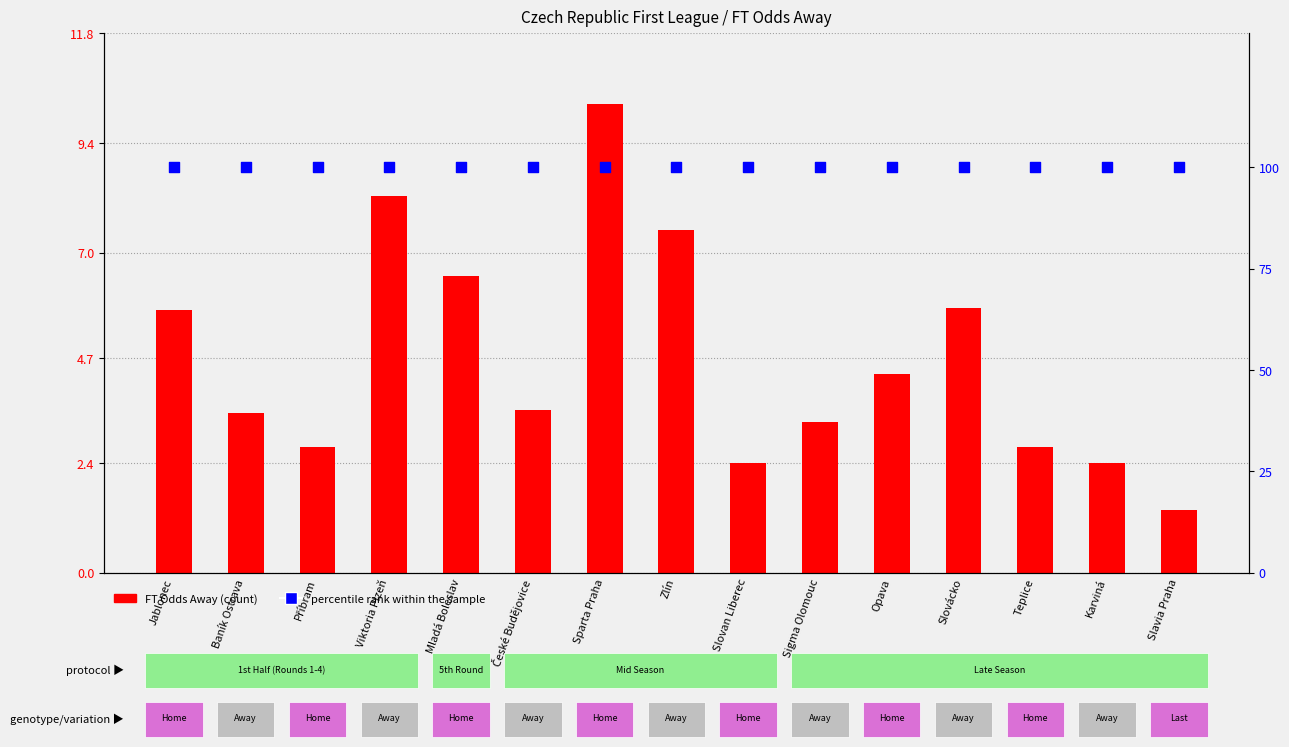

Which series has the largest Y range (max minus min)?

FT Odds Away